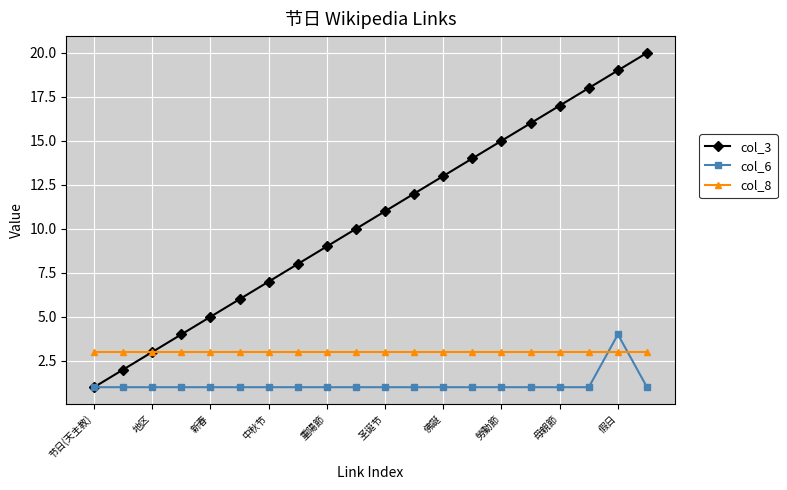

Reading left to right, list all the values displayed in this chart.

col_3: 1	2	3	4	5	6	7	8	9	10	11	12	13	14	15	16	17	18	19	20
col_6: 1	1	1	1	1	1	1	1	1	1	1	1	1	1	1	1	1	1	4	1
col_8: 3	3	3	3	3	3	3	3	3	3	3	3	3	3	3	3	3	3	3	3